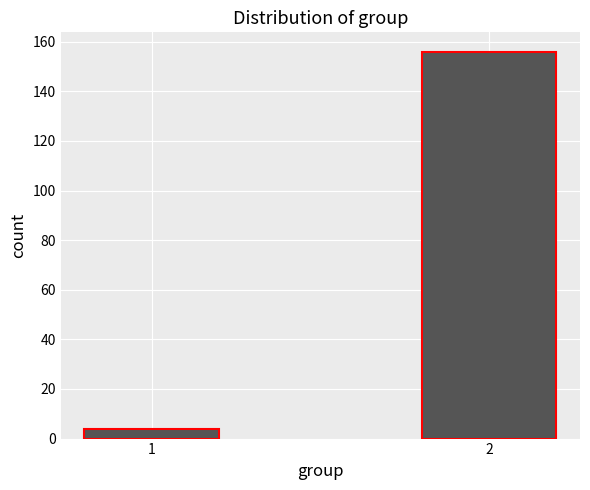

Reading right to left, extract all data points from this chart.

156	4